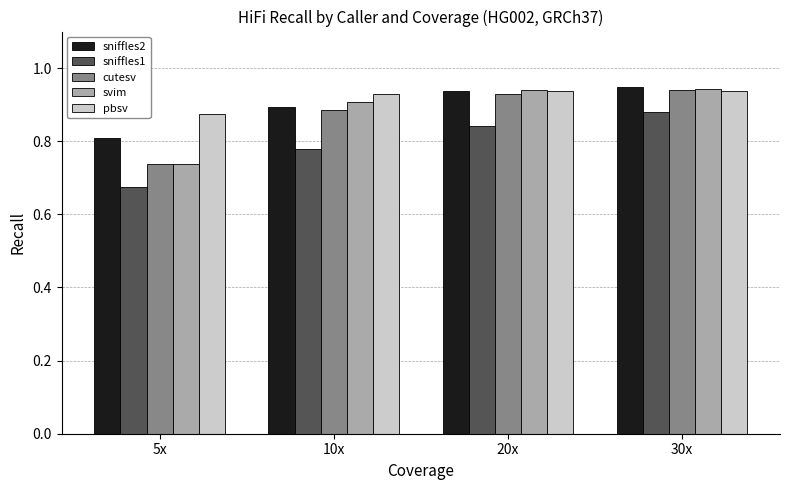

True or false: svim has a value of 1.0 at 5x.

False